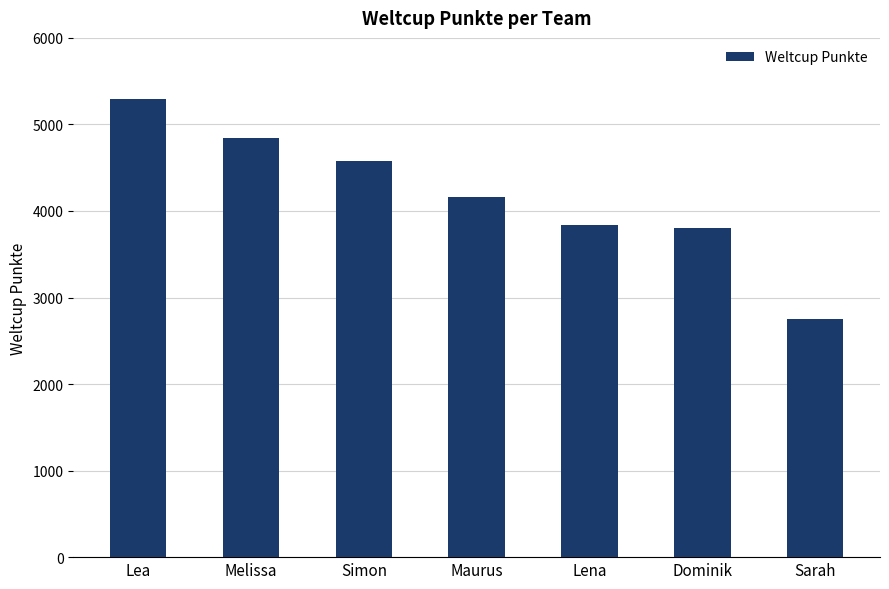

What is the difference between the maximum and minimum values?

2538